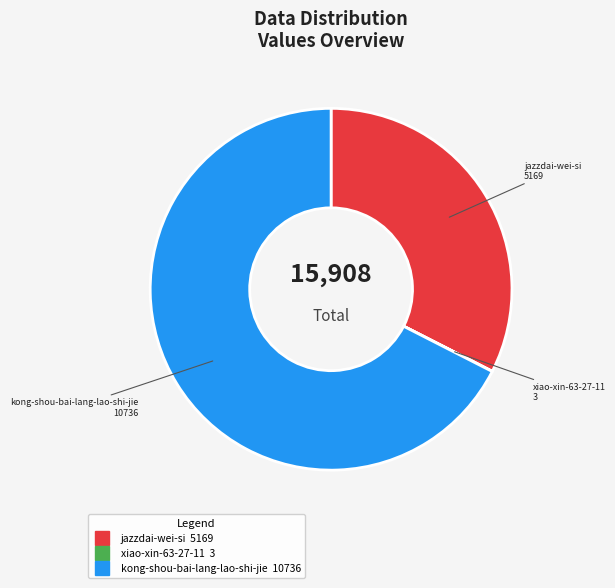

True or false: jazzdai-wei-si accounts for 24% of the total.

False